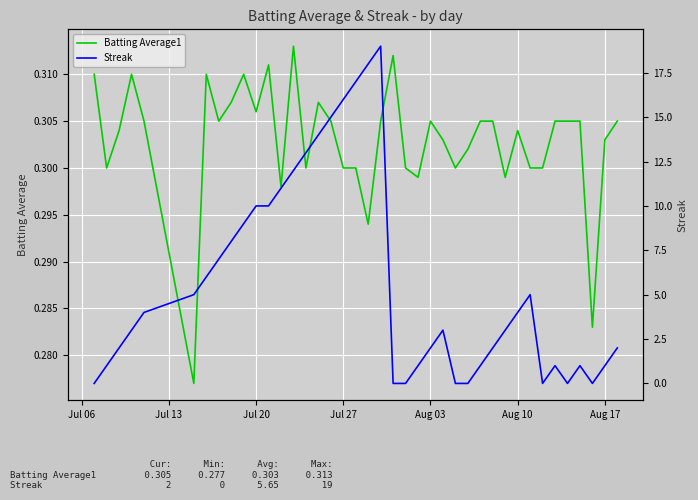

What is the value of the Batting Average1 point at the 23rd from the left?

0.3